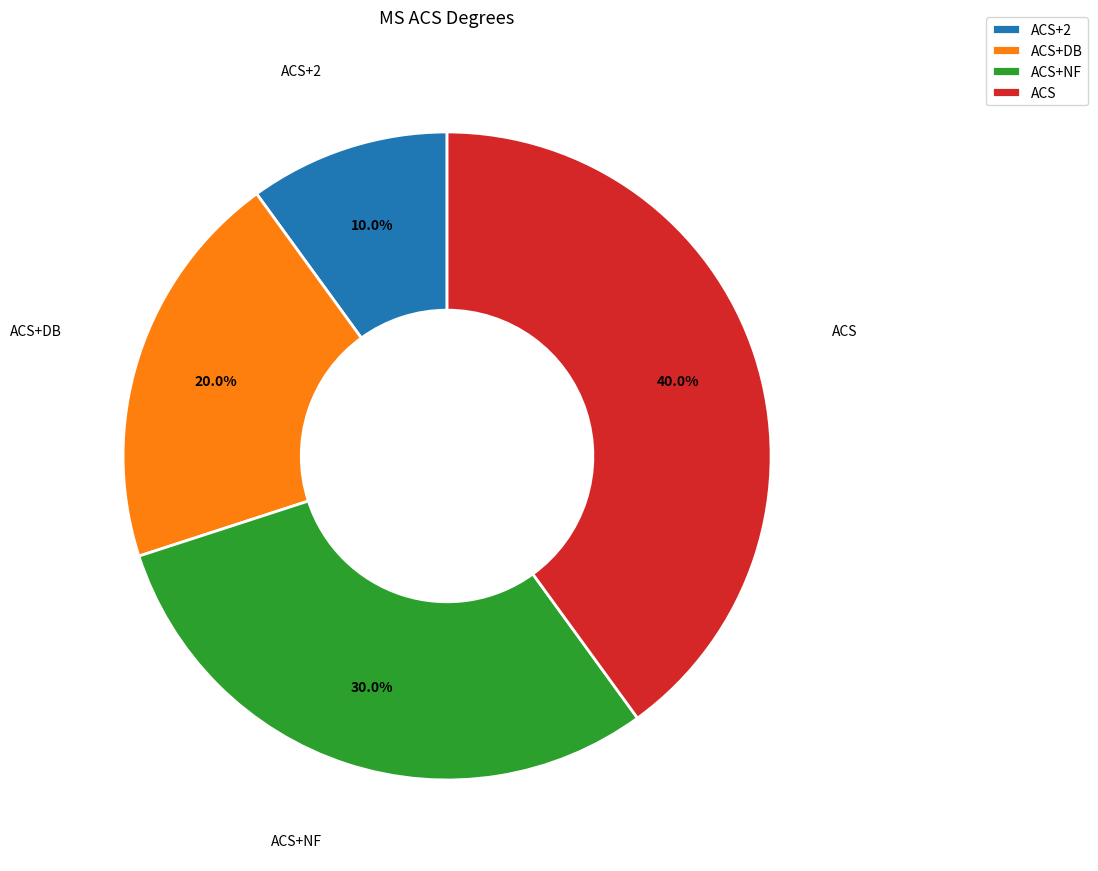

To the nearest percent, what is the difference between the largest and smallest slice percentages?

30%